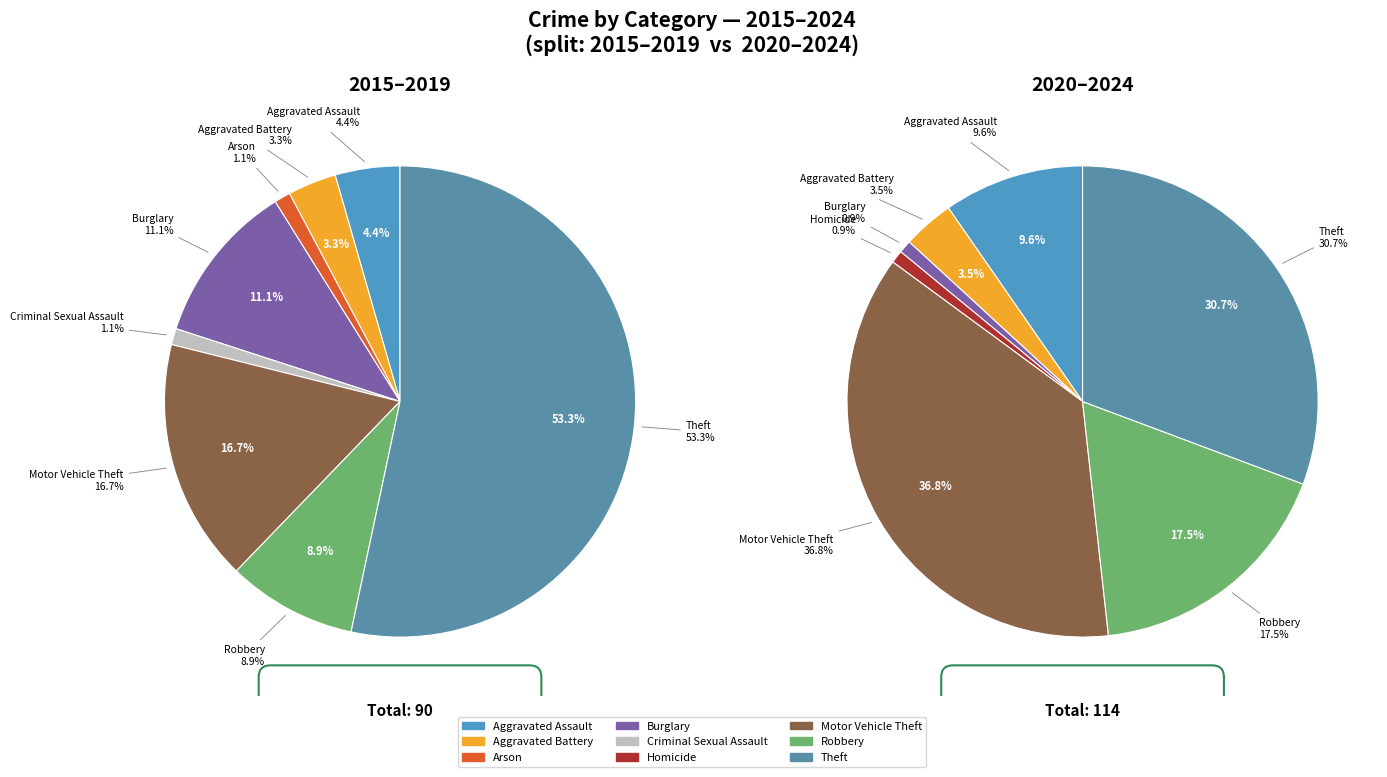

How many segments does this pie chart have?

9